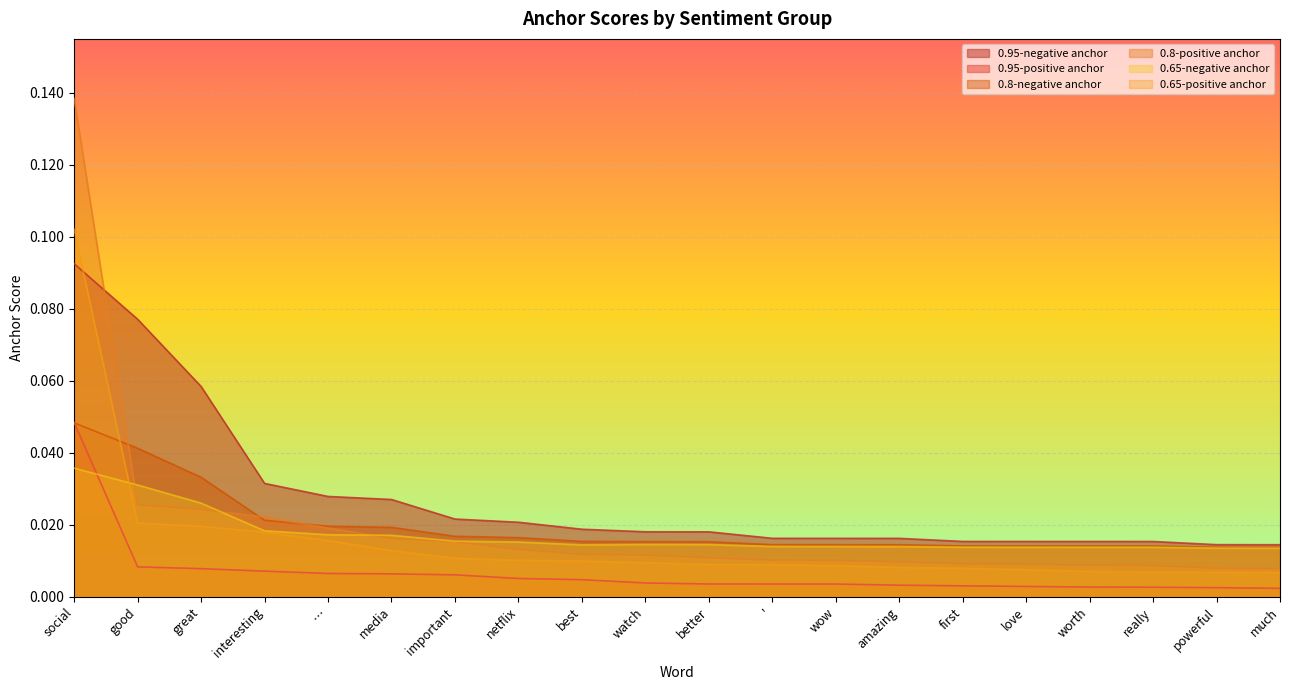

At which category does 0.65-negative anchor reach its first local peak?

watch